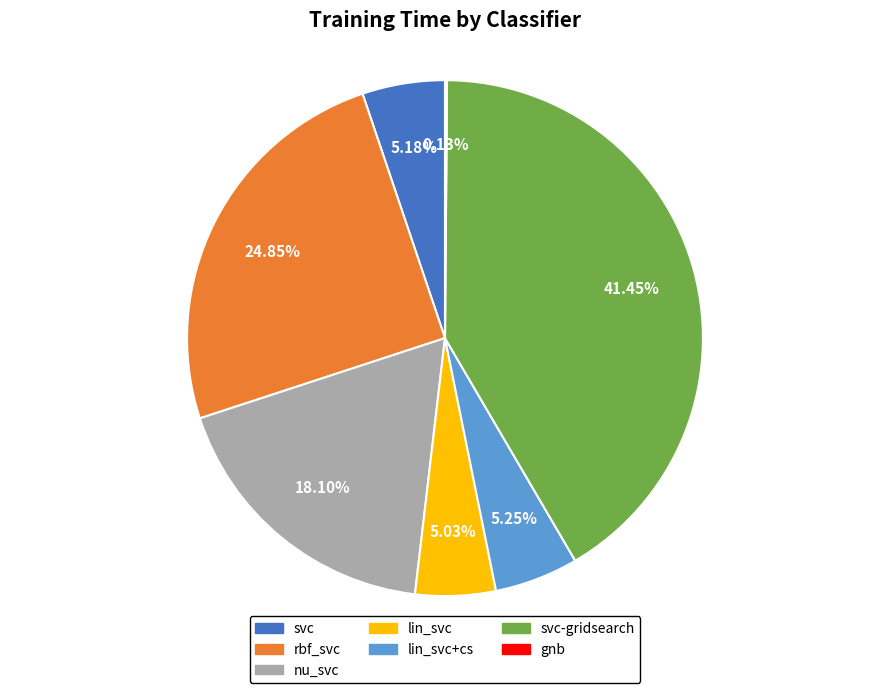

To the nearest percent, what percentage of the pie is nu_svc?

18%